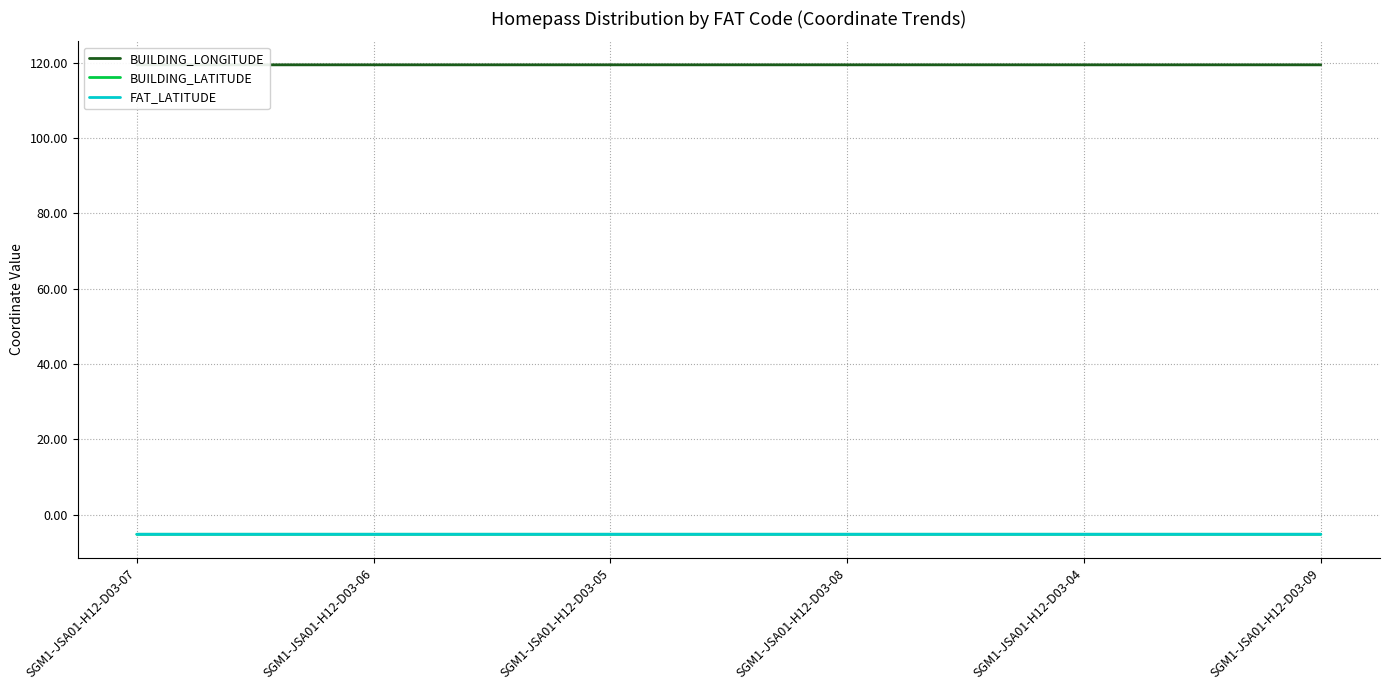

The value of BUILDING_LATITUDE at SGM1-JSA01-H12-D03-06 is -5.2. True or false?

True